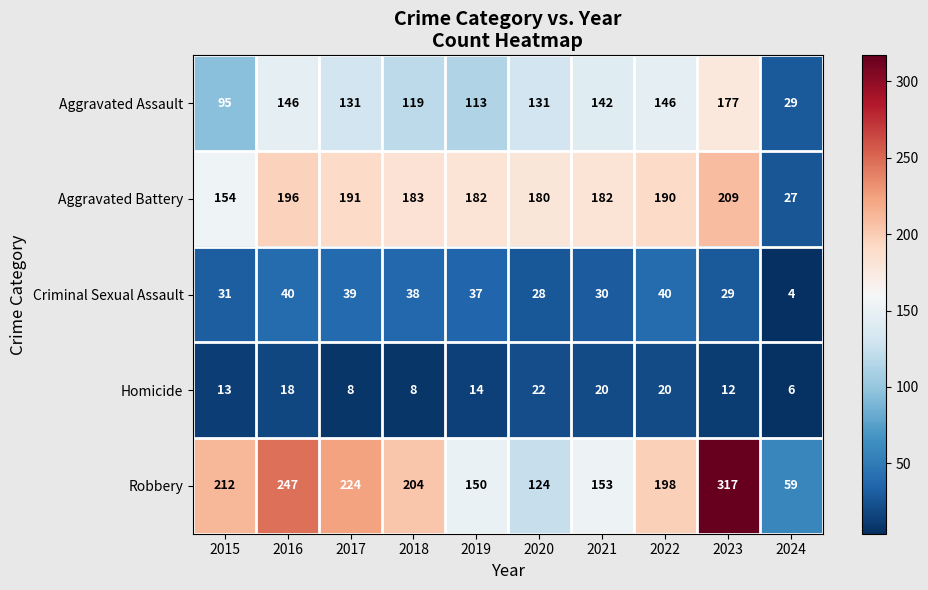

What is the smallest value displayed?

4